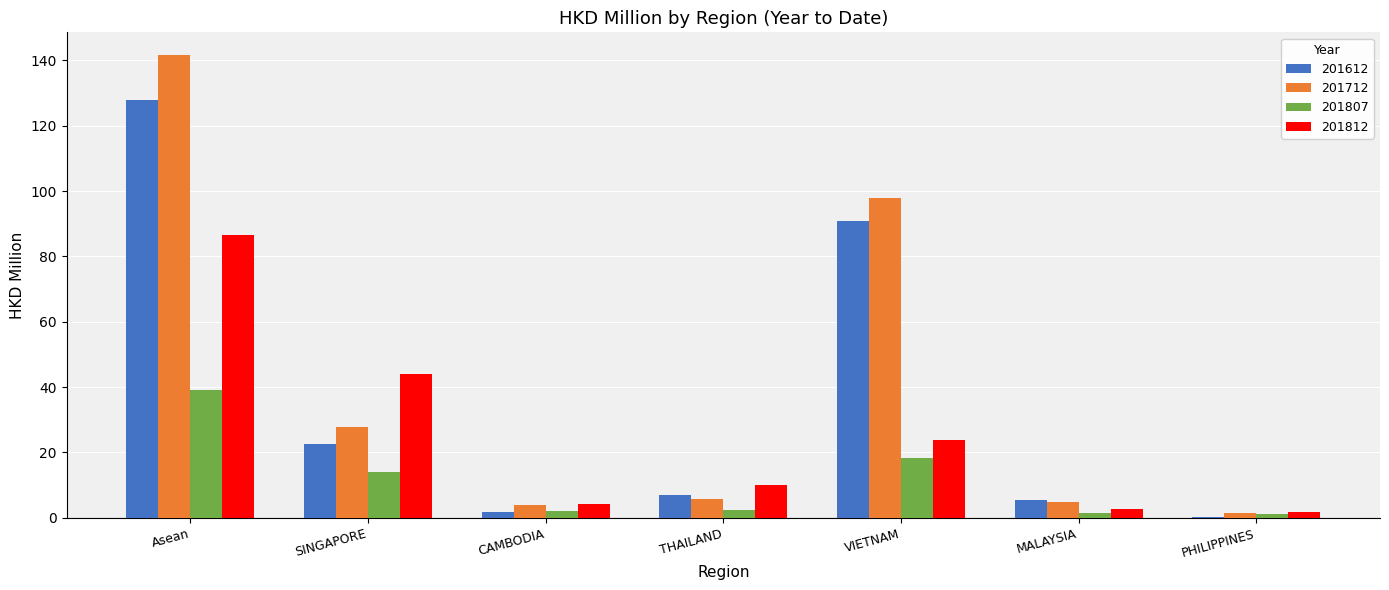

At which category is the sum across all series the highest?

Asean